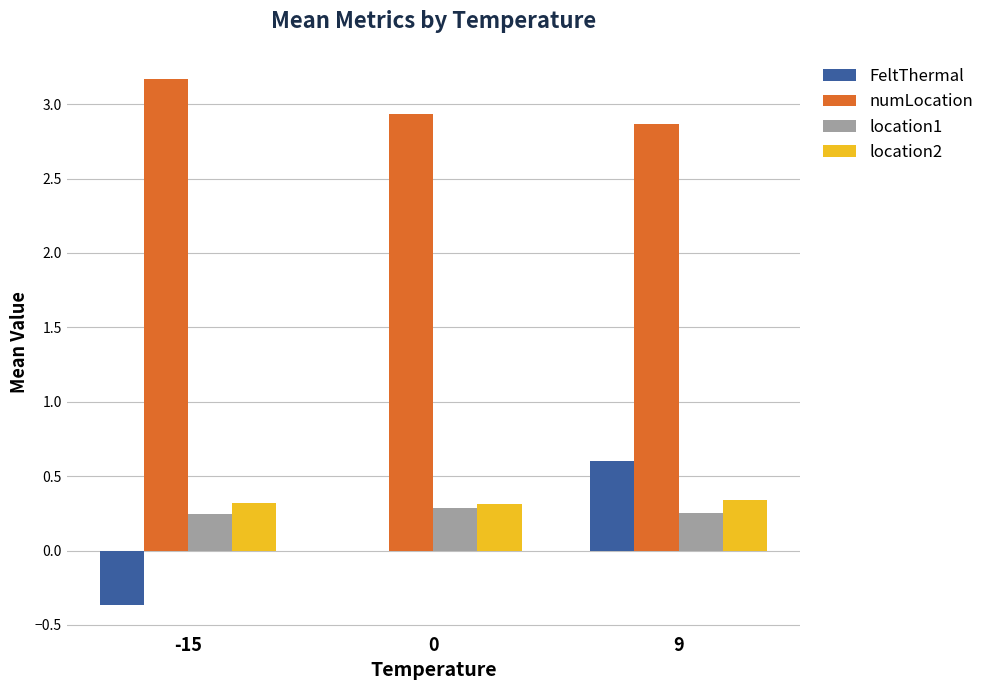

How many categories are shown in the chart?

3